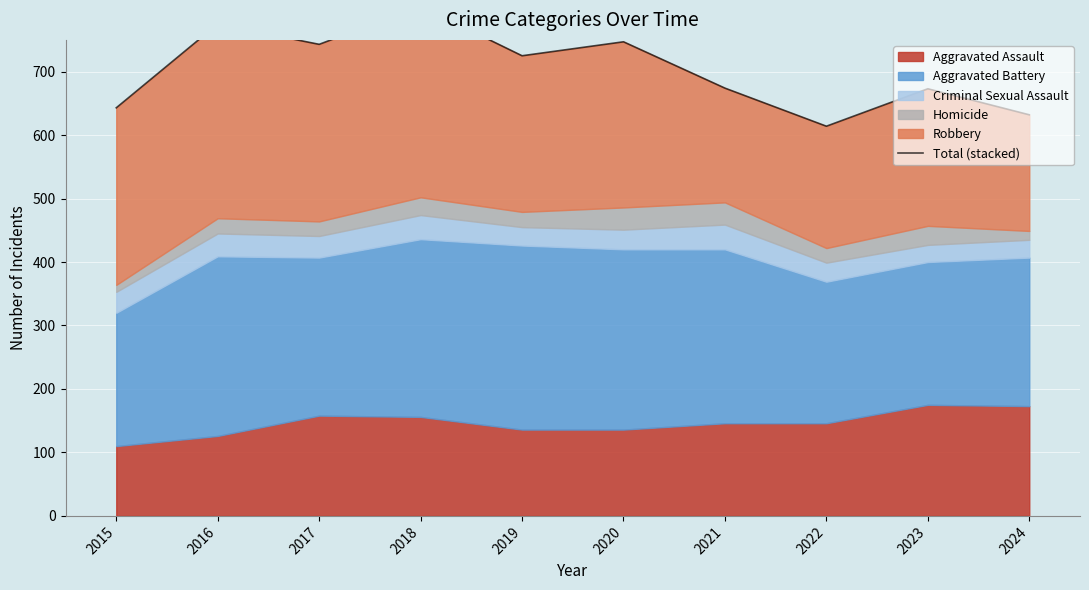

At which label is the value closest to 708?

2019